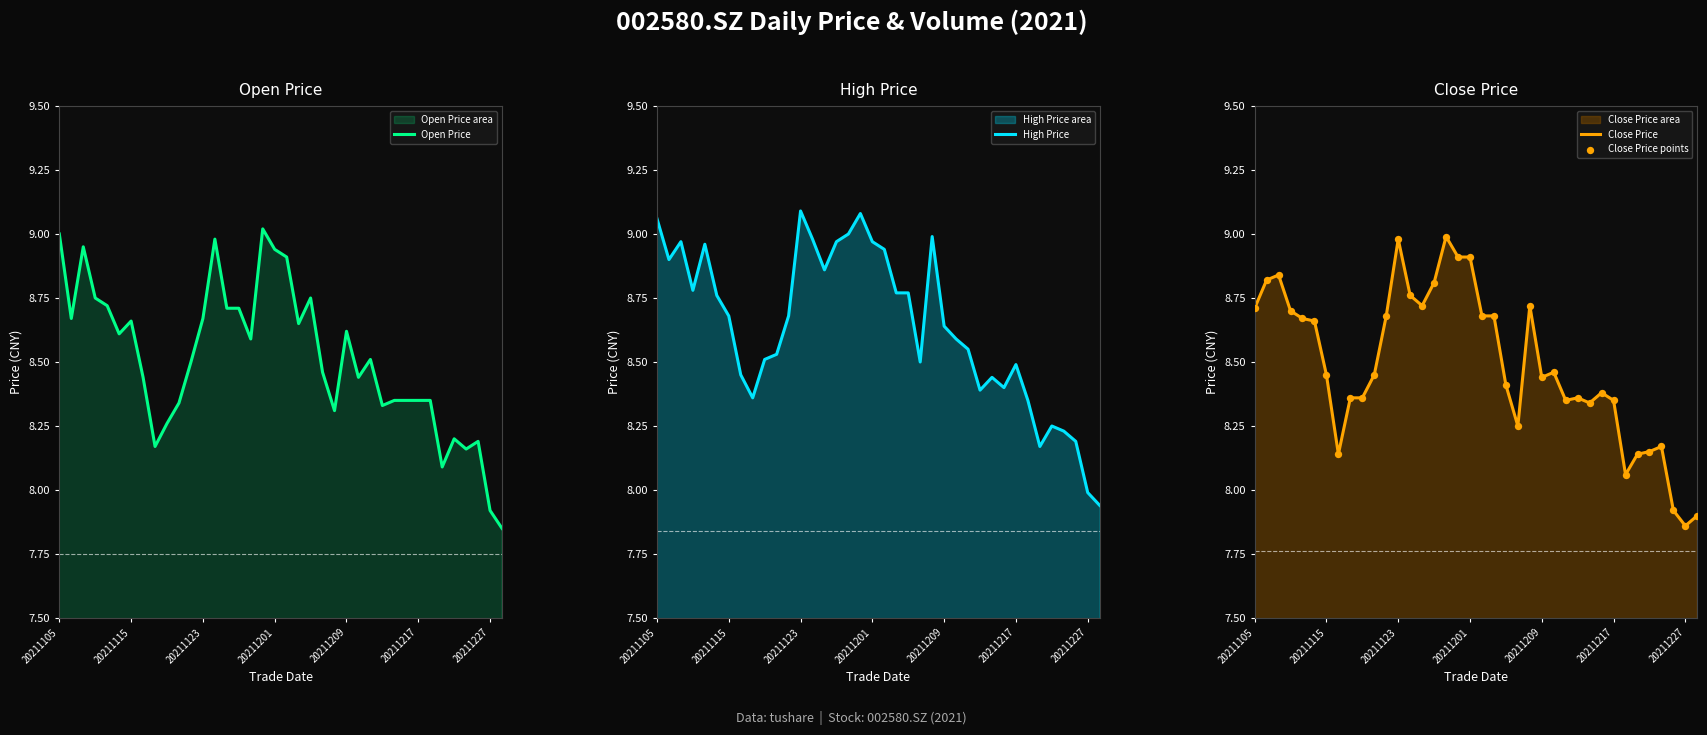

Which series has the largest Y range (max minus min)?

Open Price